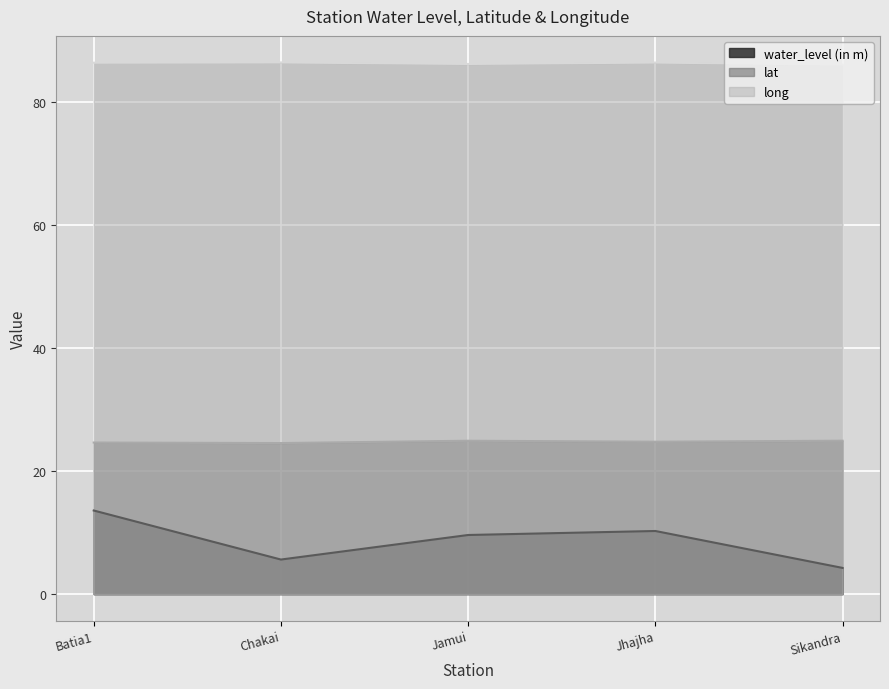

At which label is water_level (in m) closest to 8?

Jamui